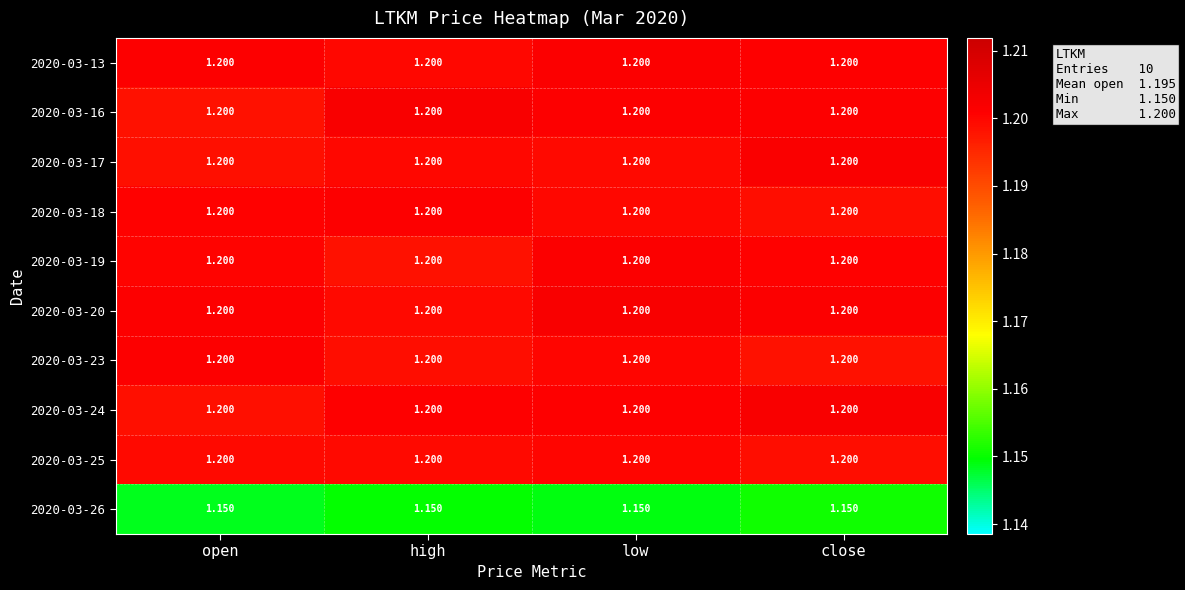

How many series are shown in this chart?

10